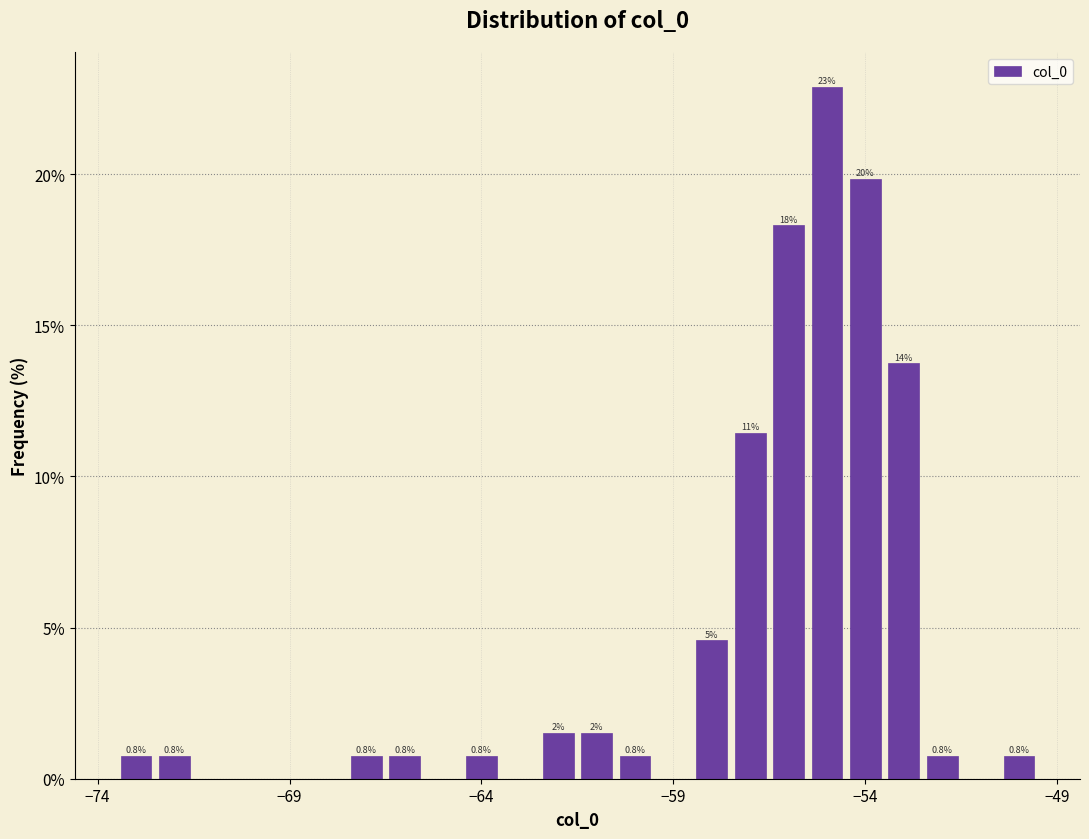

Around what value on the x-axis is the tallest bar? Give the approximate position of its centre, as read against the axis.

-55.0